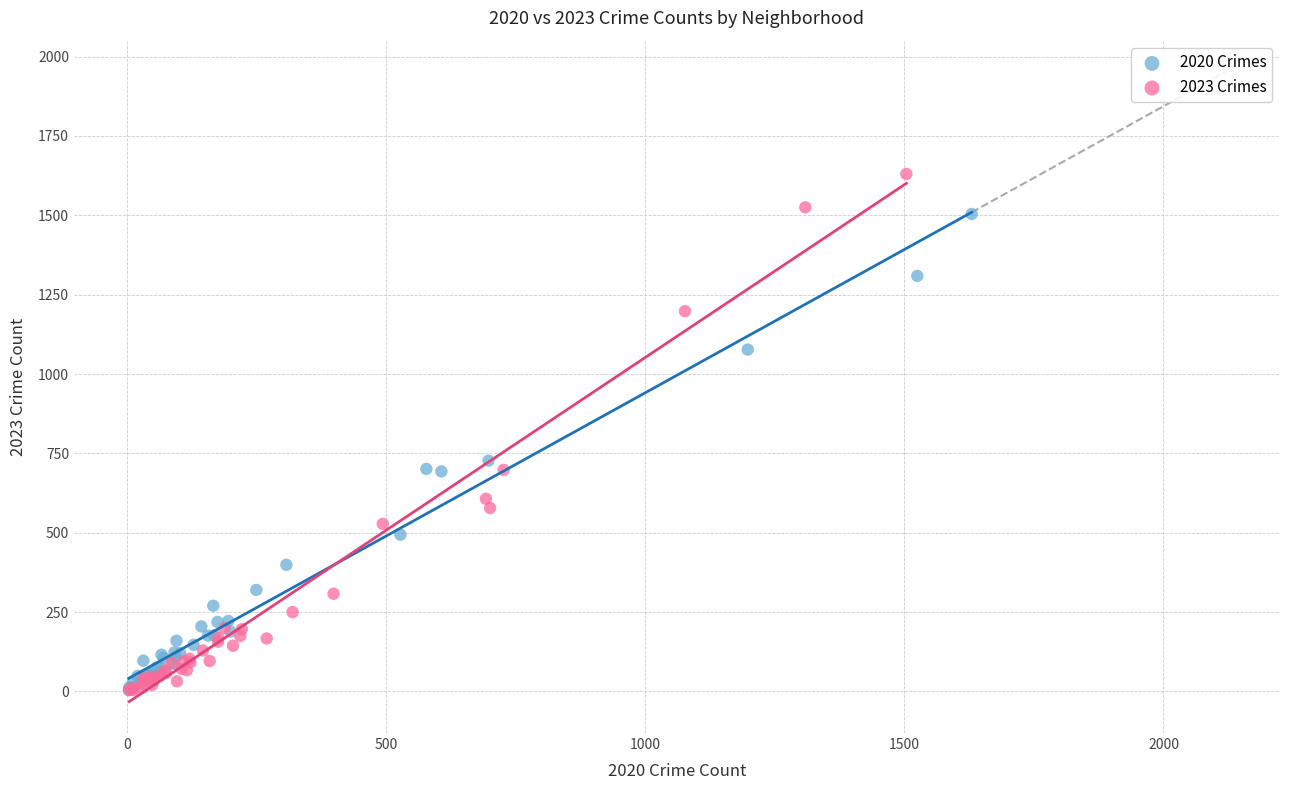

Which series has the largest Y range (max minus min)?

2023 Crimes